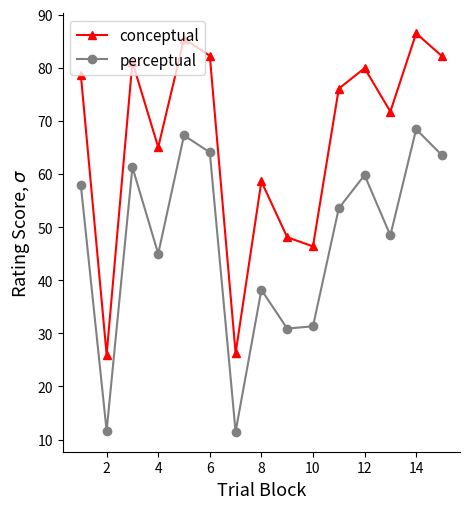

Which series has the largest total across all categories?

conceptual